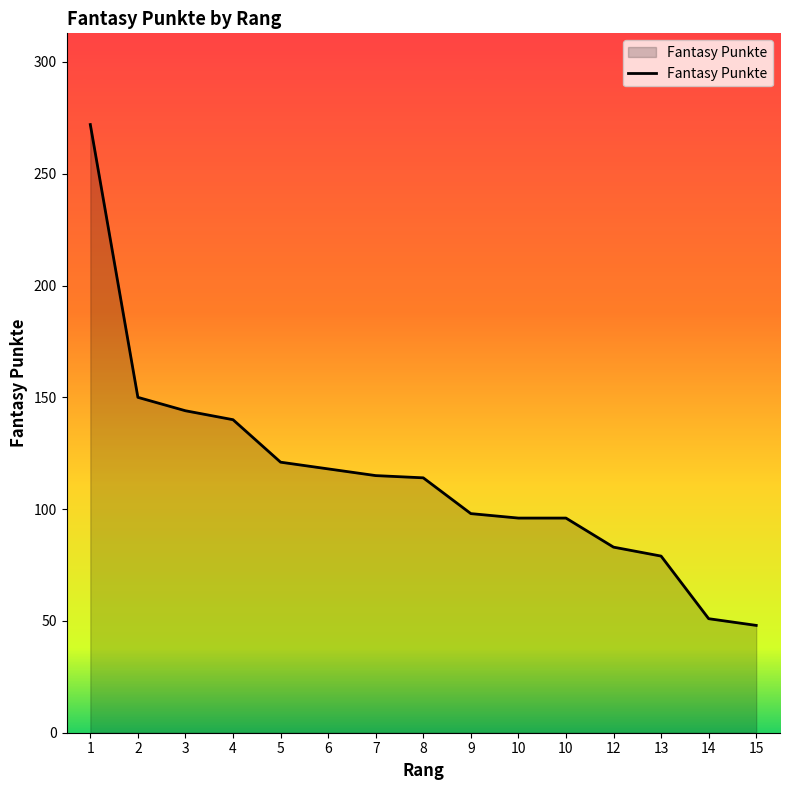

True or false: the data shows 52 at 3.

False